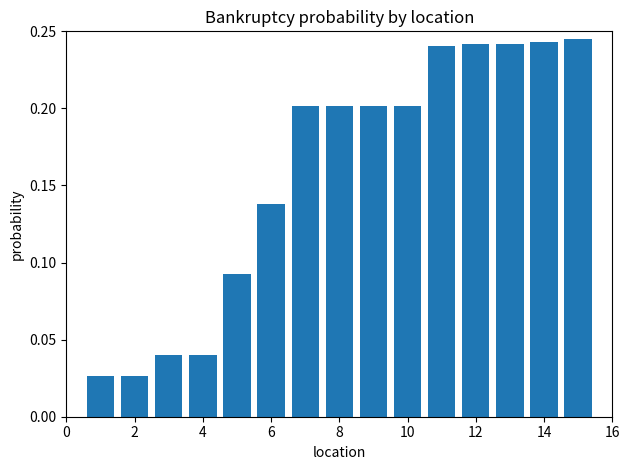

What is the sum of all values?

2.4